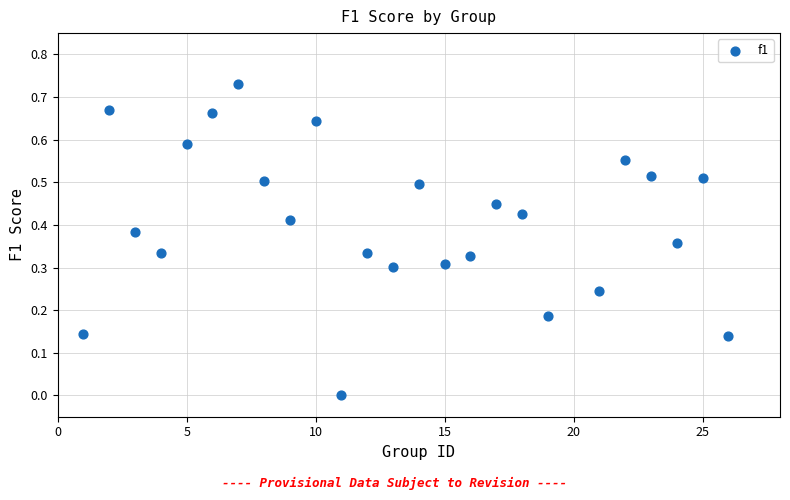

What is the range of X values (max minus min)?

25.0